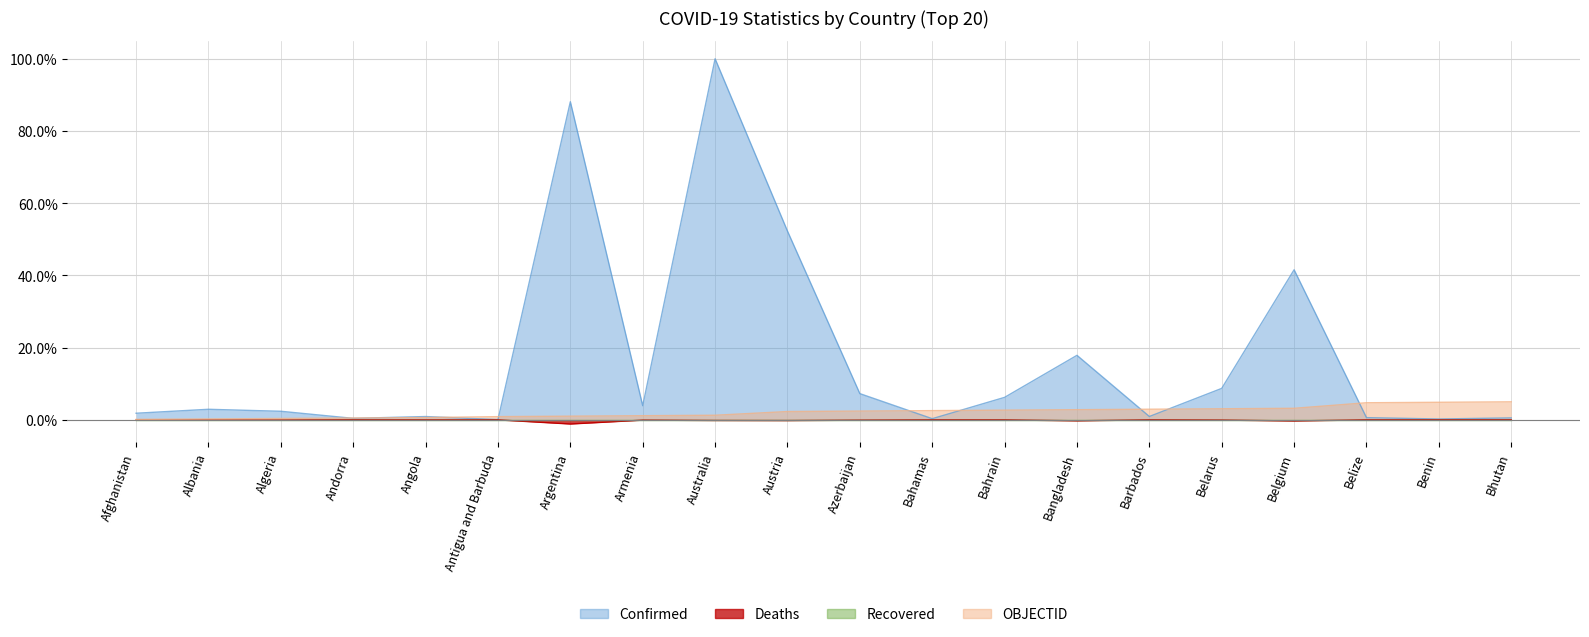

Does the chart have visible grid lines?

Yes